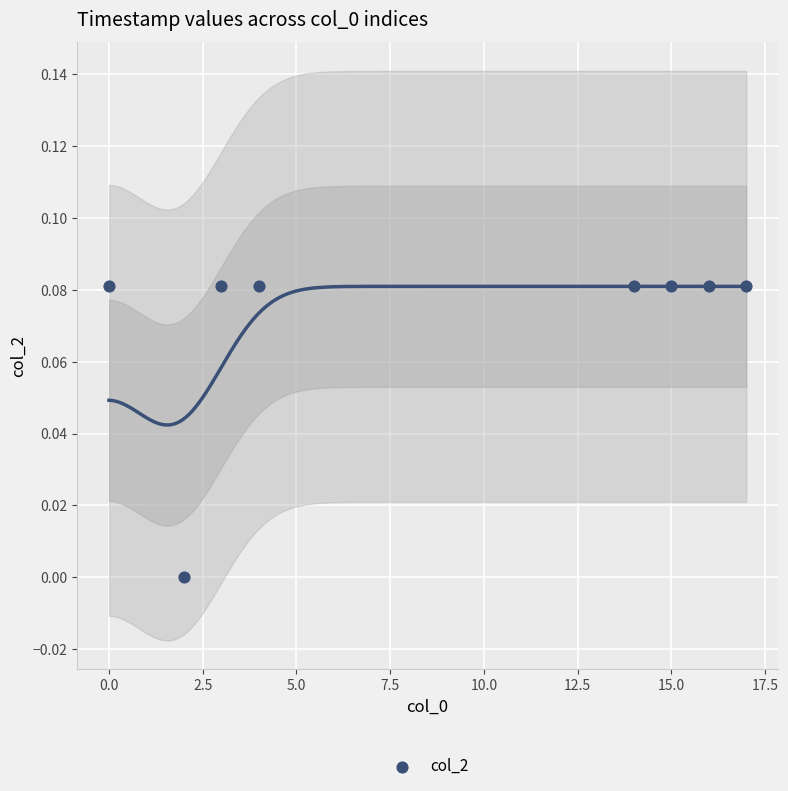

What is the range of X values (max minus min)?

17.0